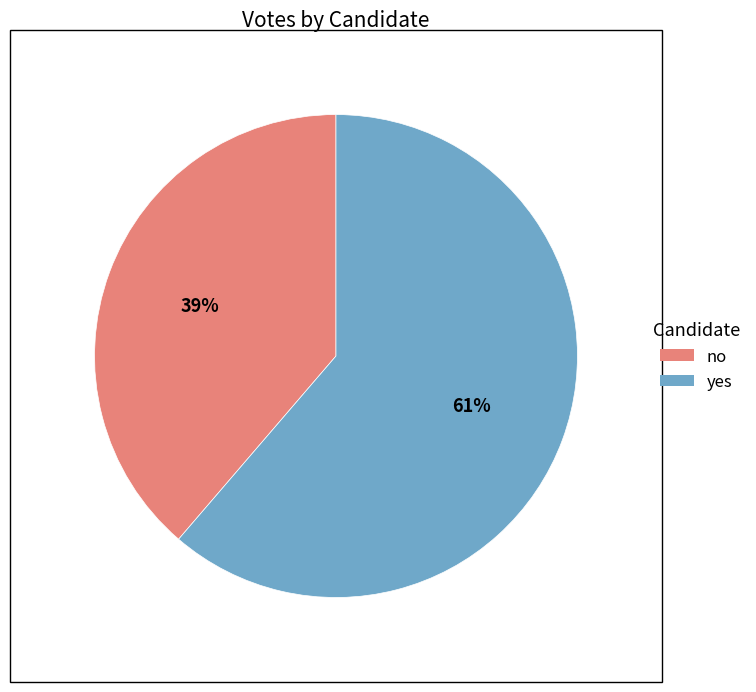

Is the sum of no and yes greater than half?

Yes